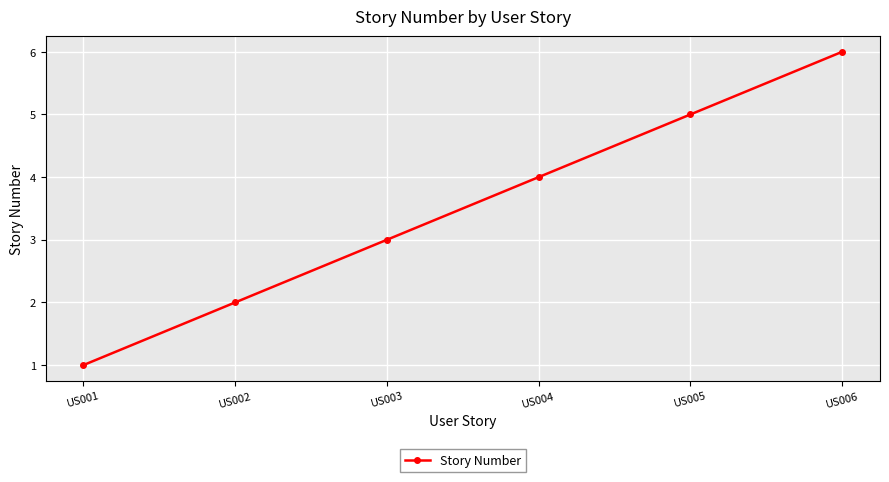

Reading left to right, list all the values displayed in this chart.

US001=1	US002=2	US003=3	US004=4	US005=5	US006=6